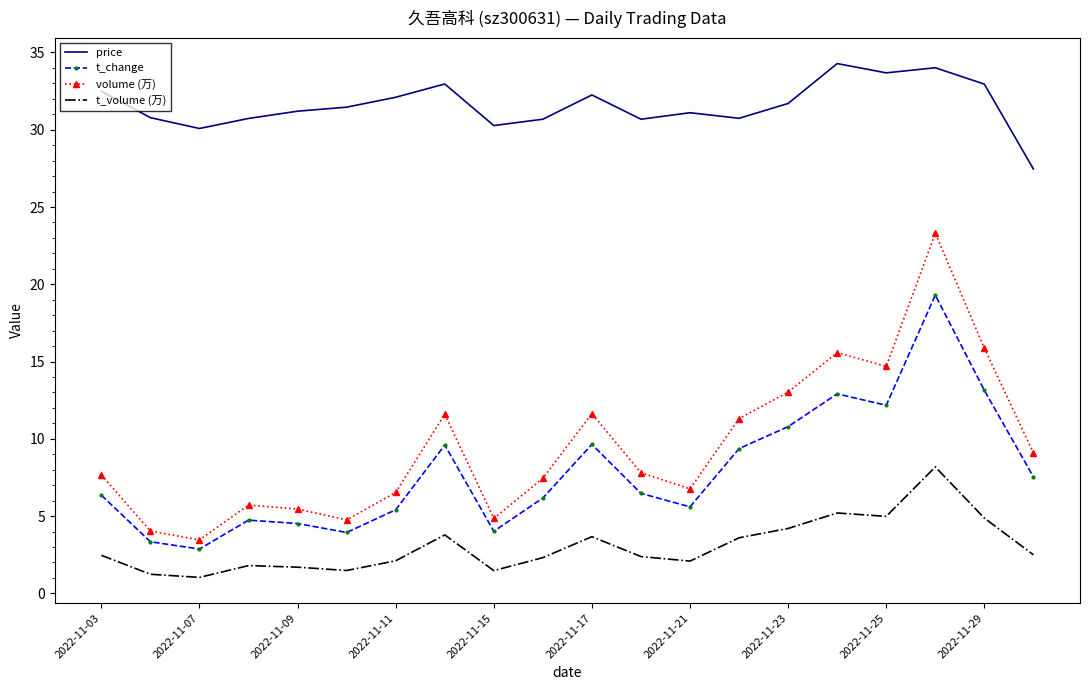

Which series has the largest range (max minus min)?

volume (万)